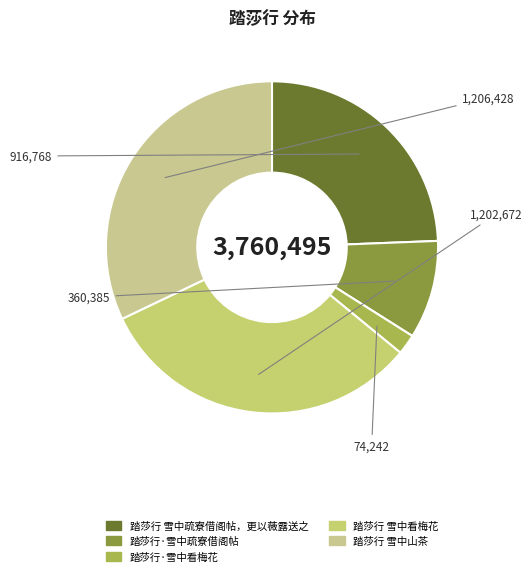

How many slices are in this pie chart?

5